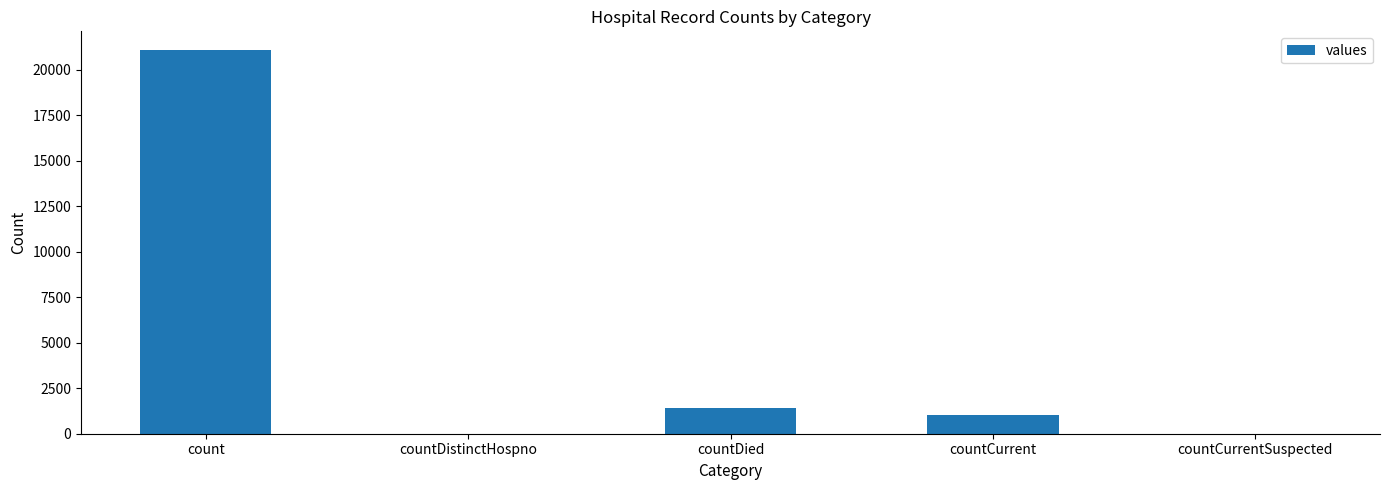

What is the ratio of the value at count to the value at countCurrent?

20.9